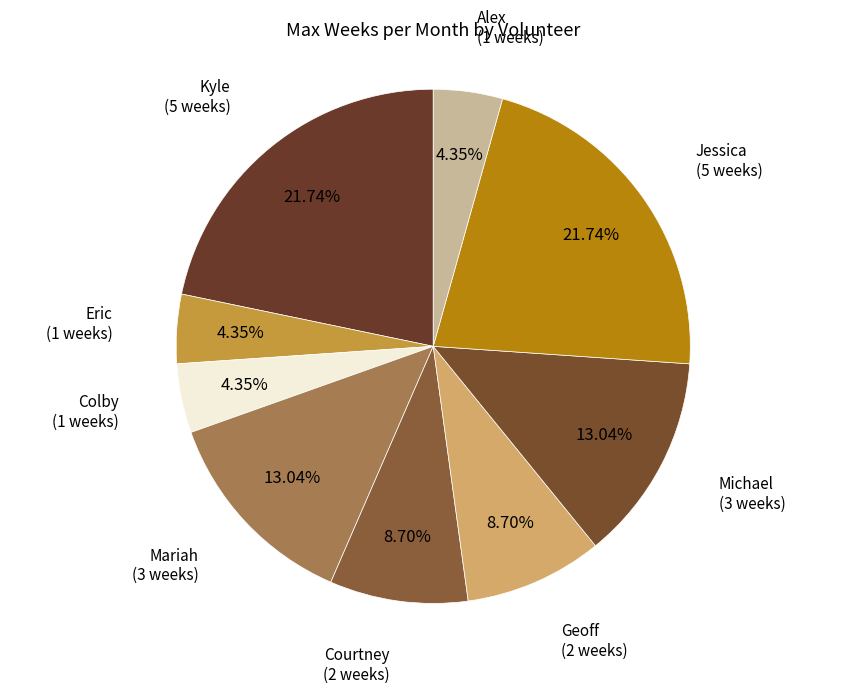

Does Courtney account for over 50% of the chart?

No